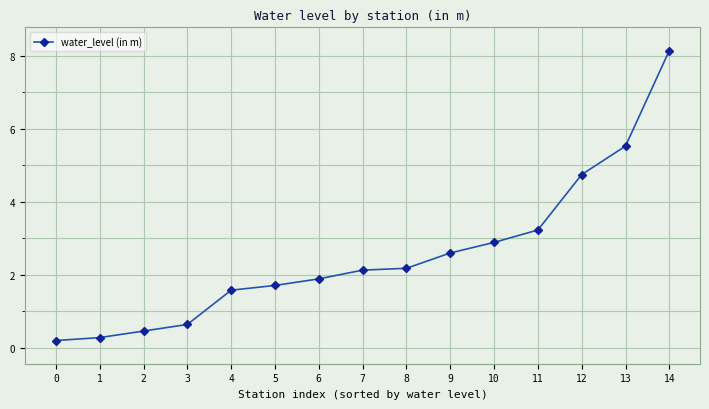

Reading right to left, extract all data points from this chart.

14=8.2	13=5.5	12=4.8	11=3.2	10=2.9	9=2.6	8=2.2	7=2.1	6=1.9	5=1.7	4=1.6	3=0.6	2=0.5	1=0.3	0=0.2